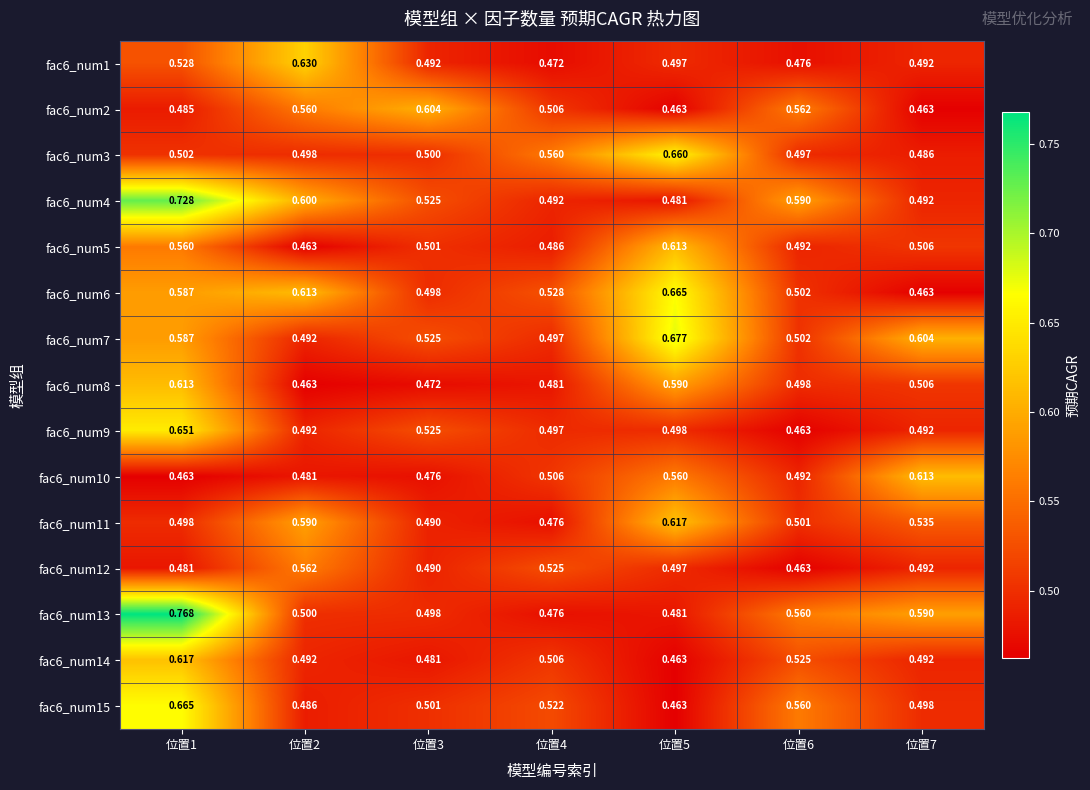

What is the total value across all series at 位置2?

7.9